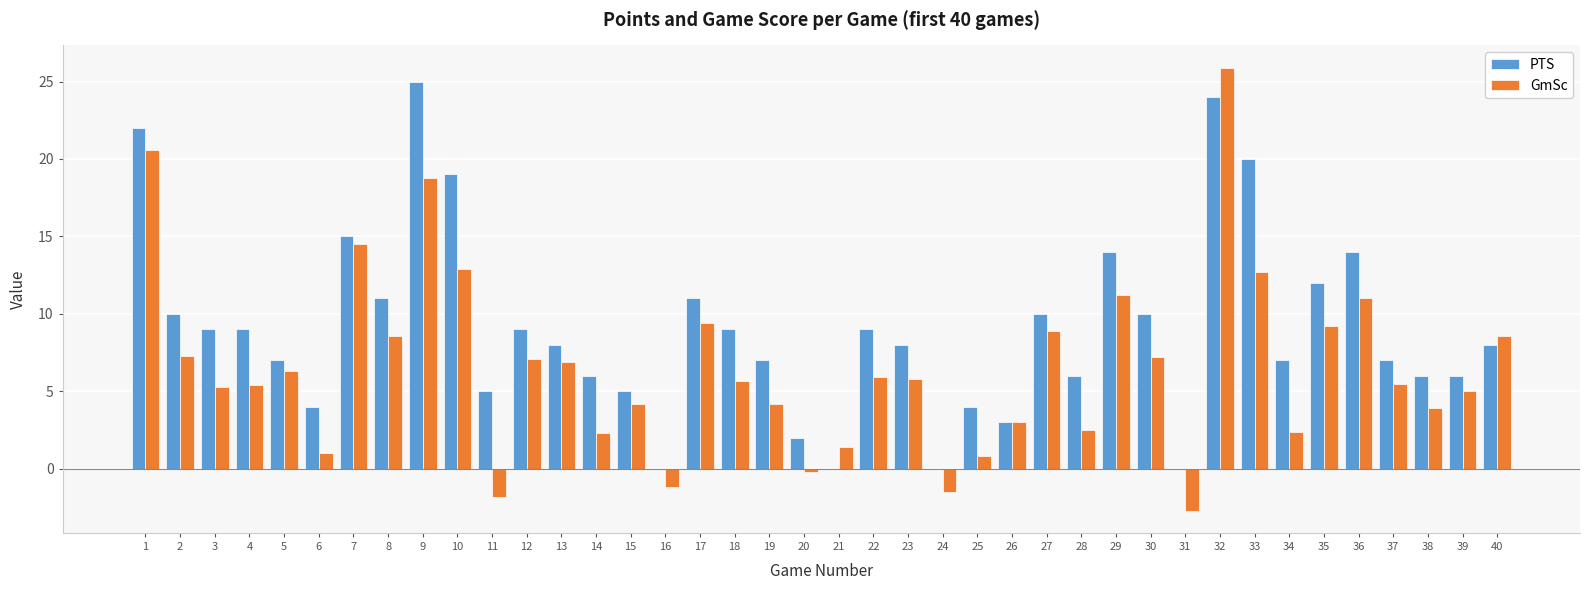

Which series changed the most between 5 and 20?

GmSc